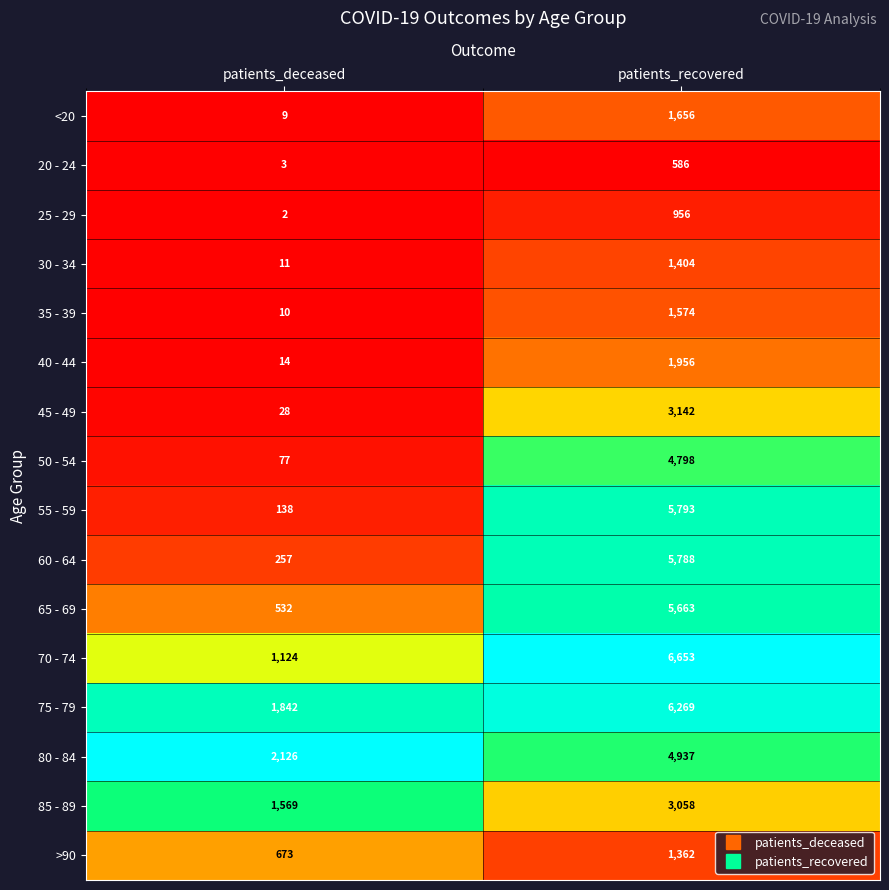

At which category does the chart reach its peak across all series?

patients_recovered